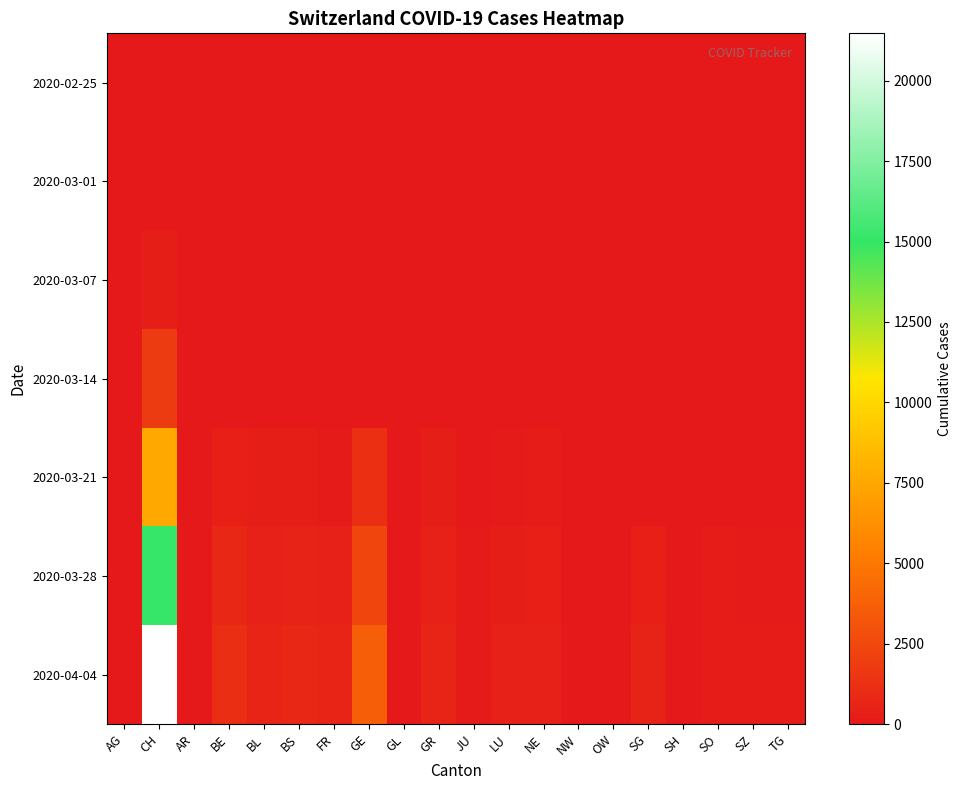

What is the maximum value for 2020-04-04?

21470.0